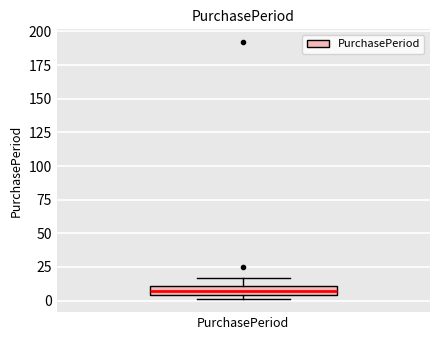

Where is the lower edge of the box for PurchasePeriod on the y-axis? The values are not printed on the chart, so give them approximately, as read against the axis.

5